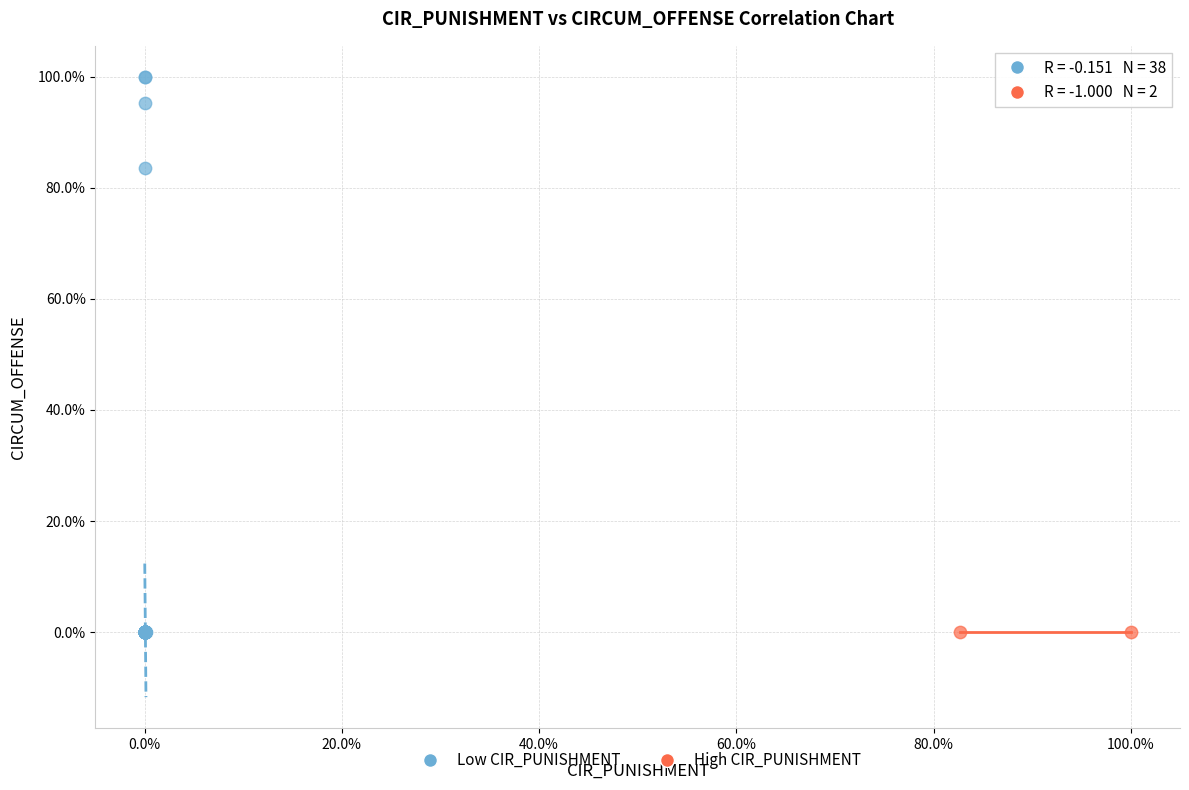

Which series reaches the maximum Y coordinate?

Low CIR_PUNISHMENT